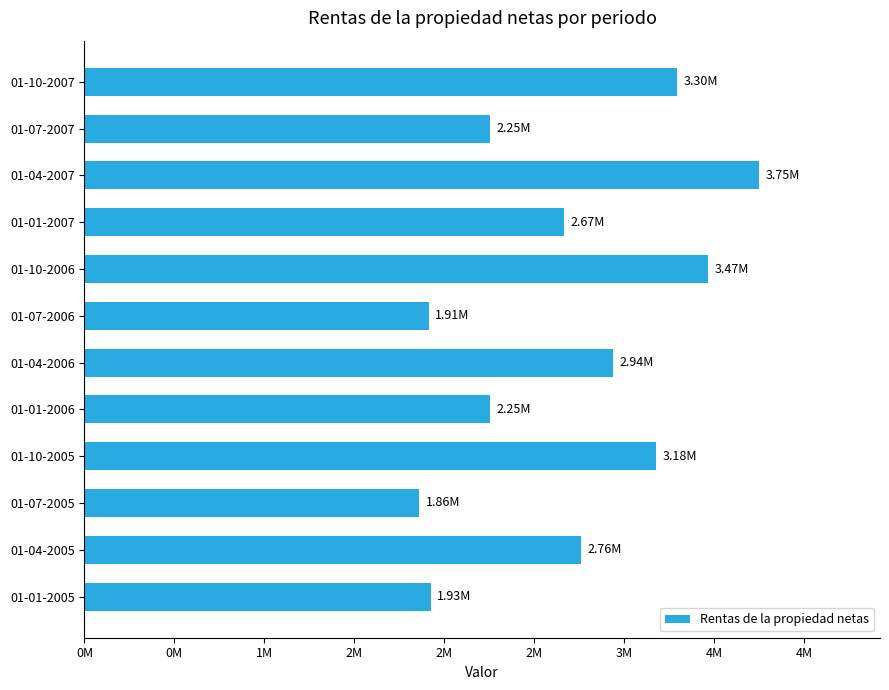

Does the chart contain any negative values?

No